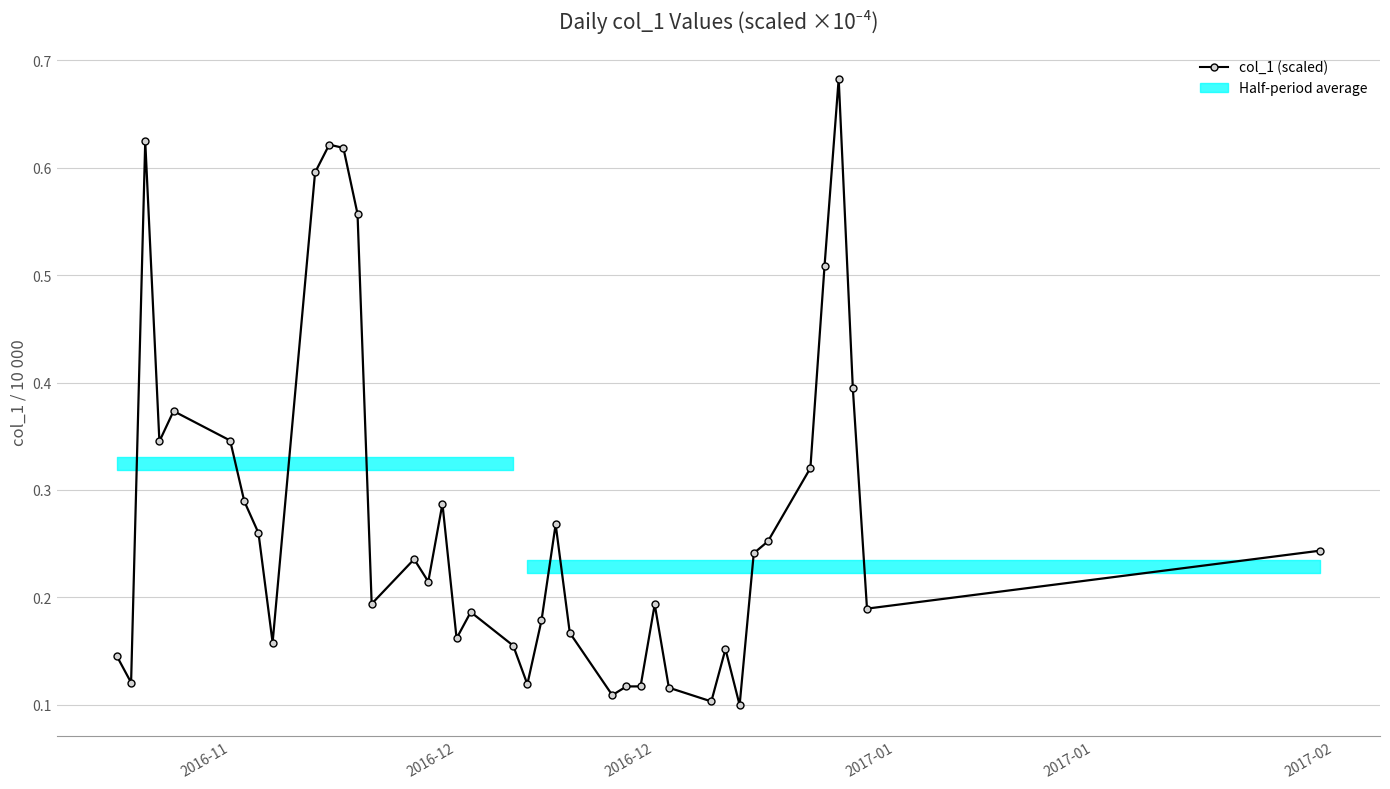

How many interior local peaks (higher than both neighbors) does the data have?

10